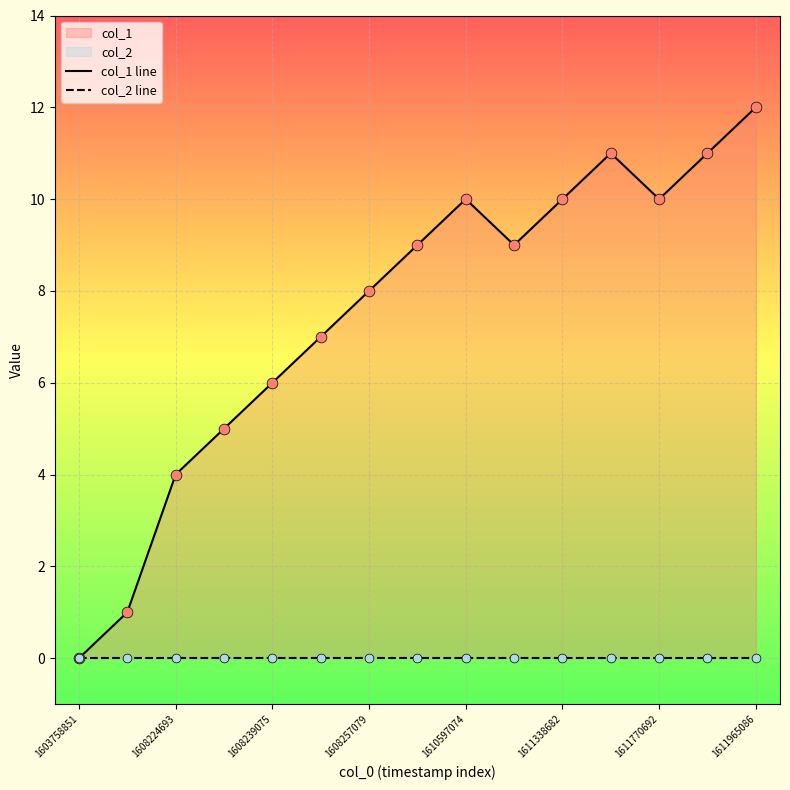

What is the change in value from 1610913859 to 1611356694?

+2